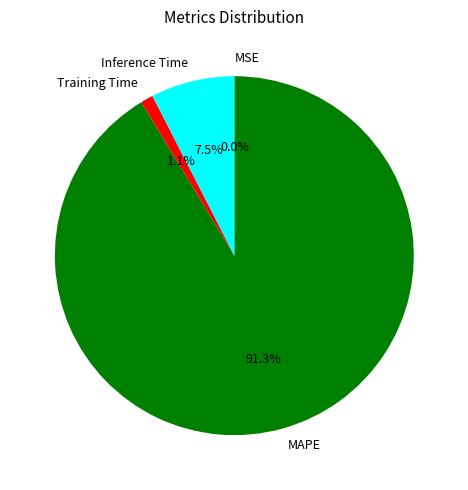

Which category has the biggest portion of the pie?

MAPE